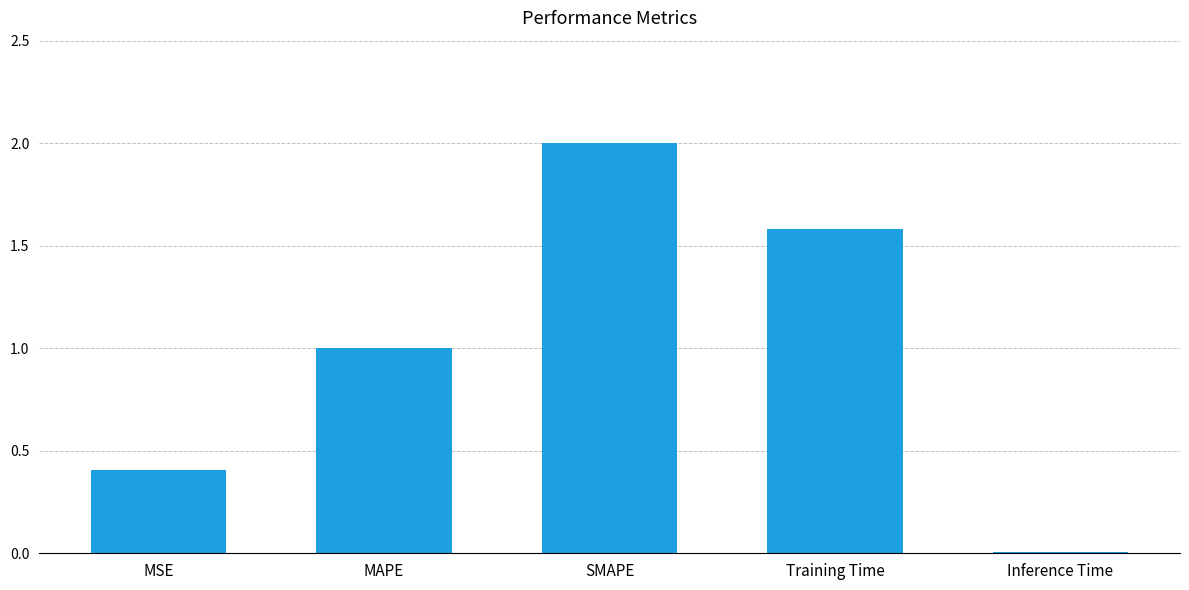

List the labels in order of value, largest first.

SMAPE, Training Time, MAPE, MSE, Inference Time